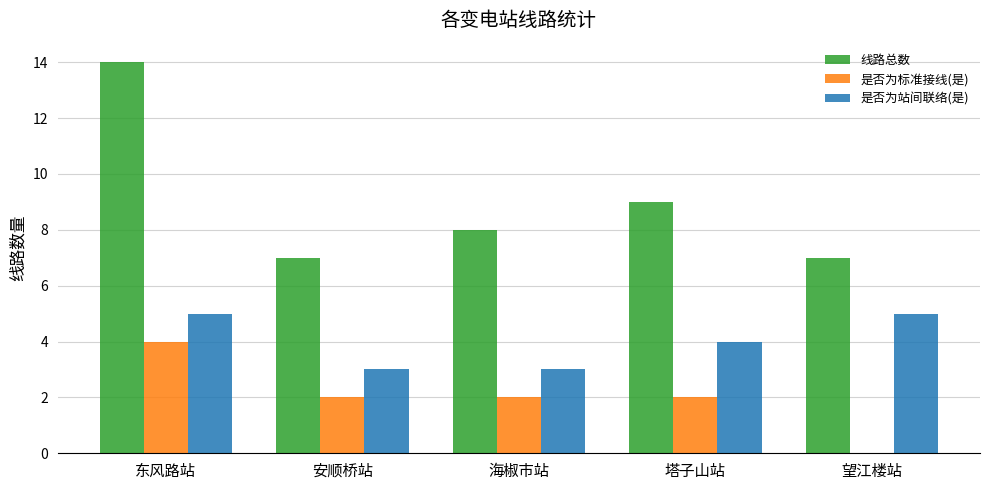

Between 东风路站 and 海椒市站, which series saw the biggest shift?

线路总数